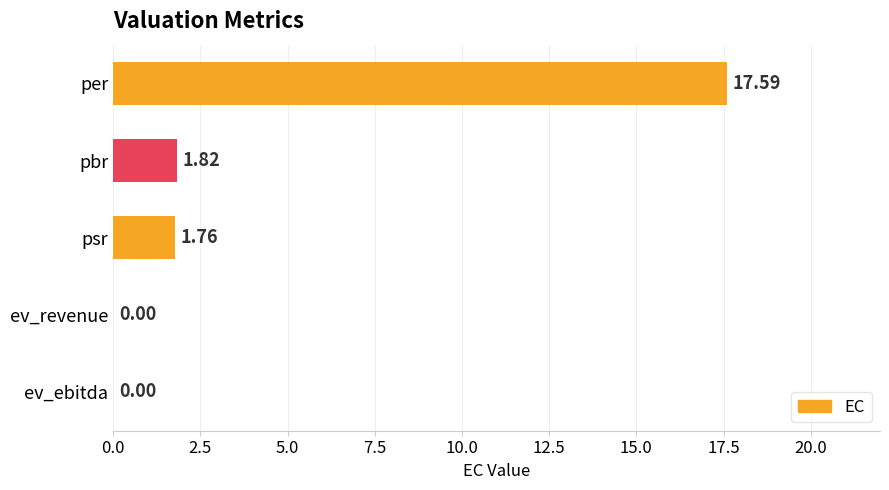

Are the bars horizontal?

Yes